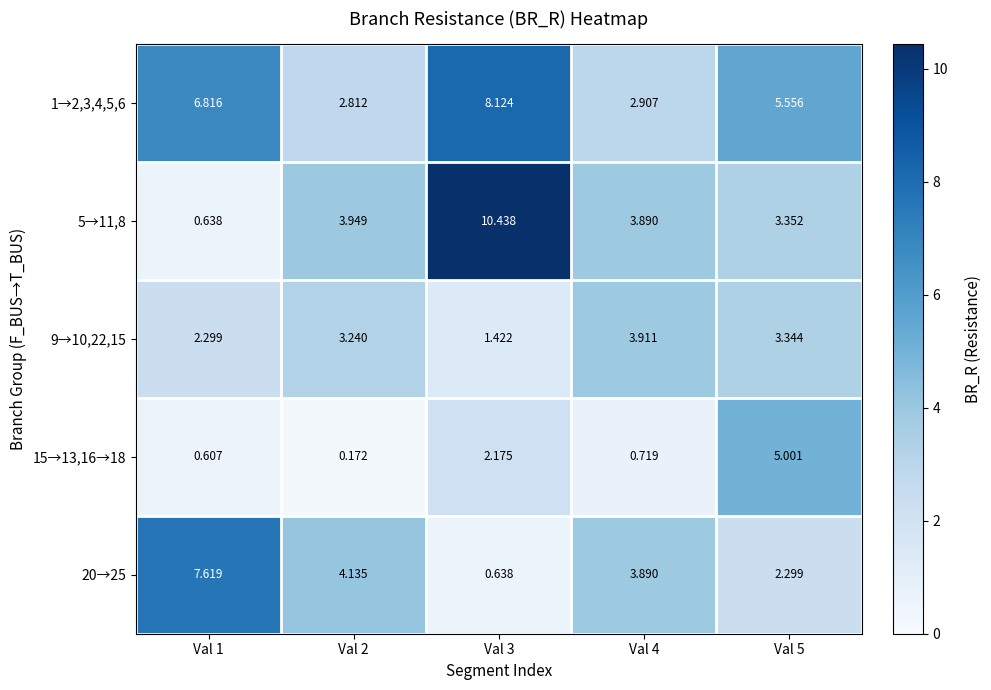

What is the total value across all series at Val 4?

15.3